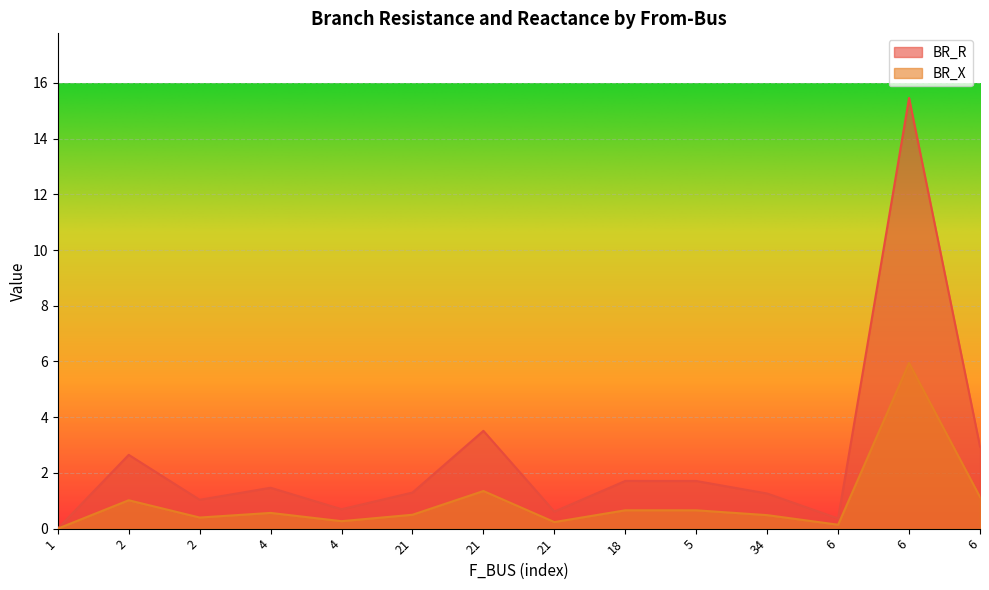

What is the sum of all BR_X values?

13.4